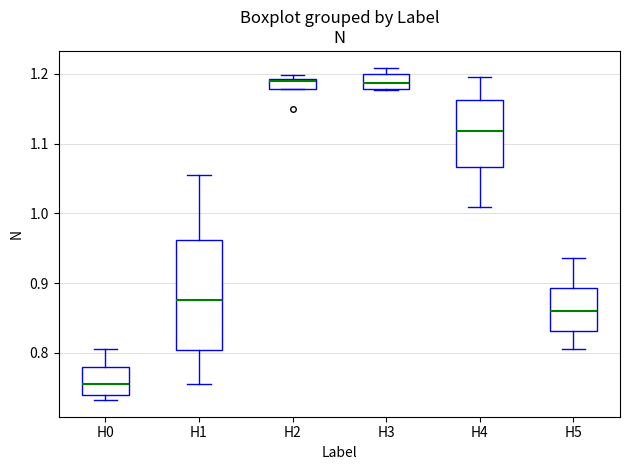

Comparing the boxes themselves (not the whiskers), which one is the tallest?

H1